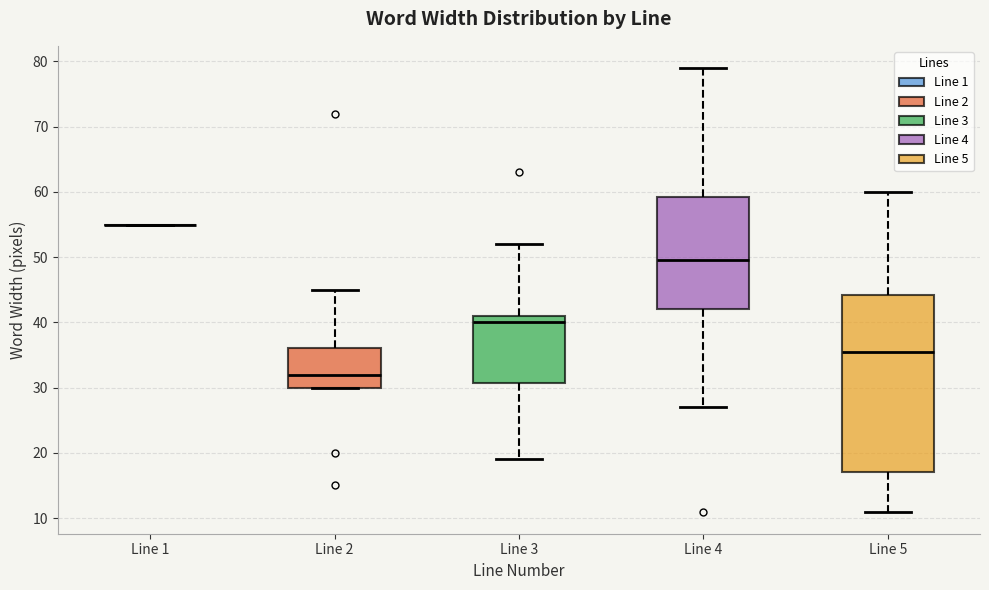

Reading left to right, transcribe this box plot: for each box, give where its median line is, the range the box spans, and where its two whiskers end, as read against the y-axis. The values are not printed on the chart, so give them approximately, as read against the axis.

Line 1: box collapsed to a line at 55, whiskers 55 to 55
Line 2: median 32, box 30 to 36, whiskers 30 to 45
Line 3: median 40, box 31 to 41, whiskers 19 to 52
Line 4: median 50, box 42 to 59, whiskers 27 to 79
Line 5: median 36, box 17 to 44, whiskers 11 to 60